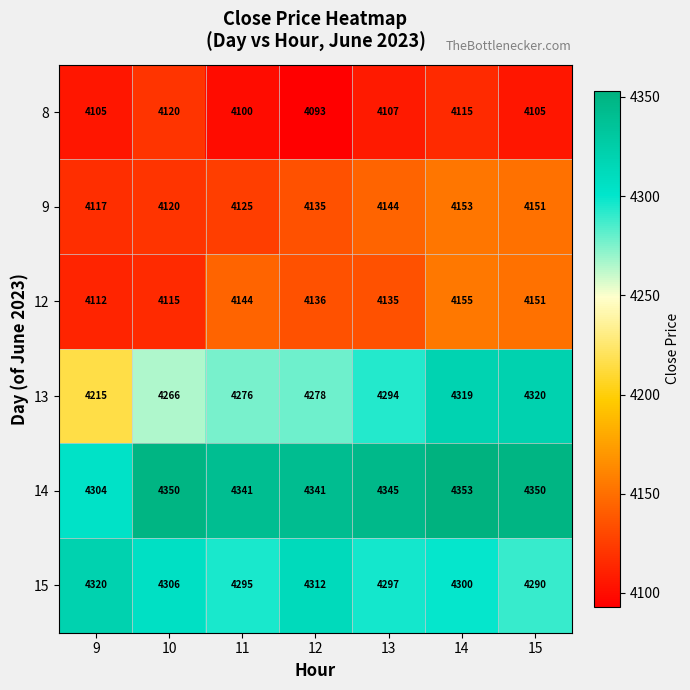

What is the smallest value displayed?

4093